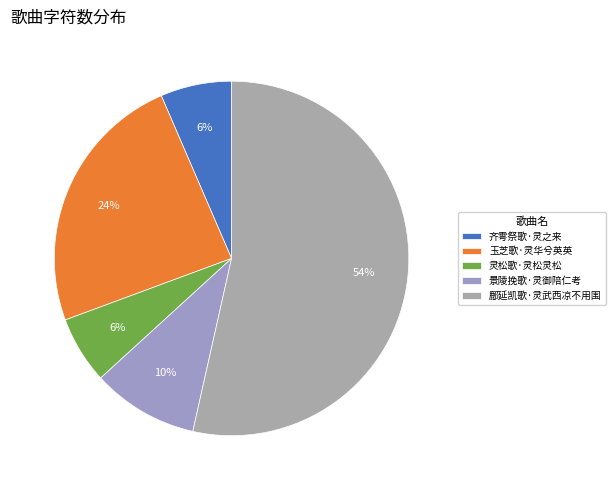

Which category has the biggest portion of the pie?

鄜延凯歌·灵武西凉不用围